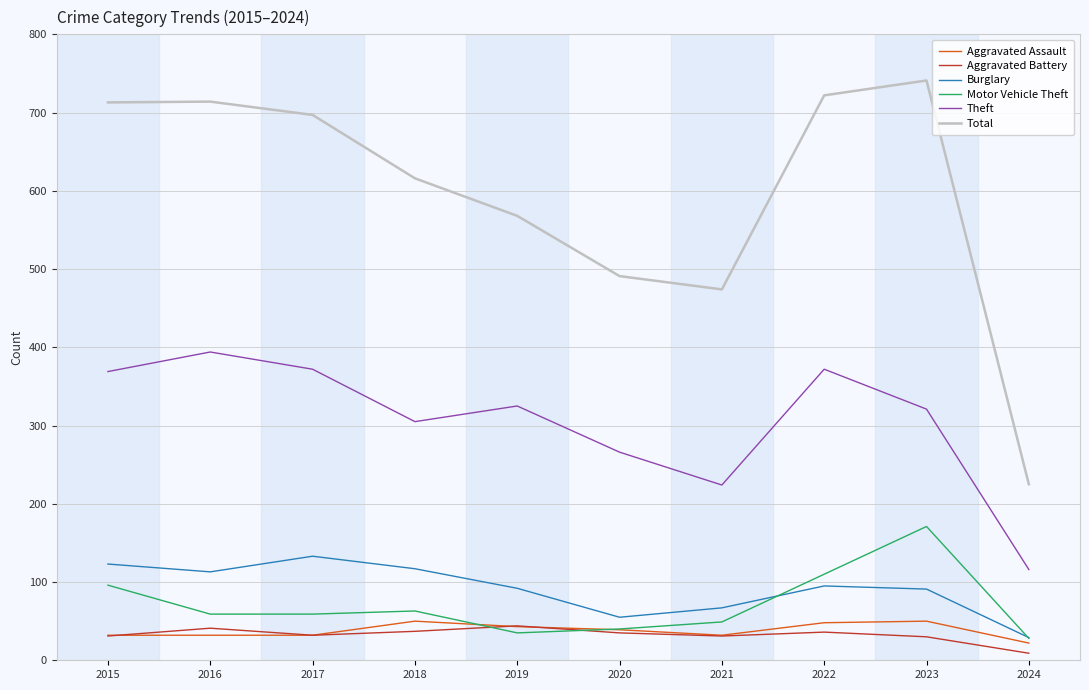

The Aggravated Assault series shows 43 at 2019. True or false?

True